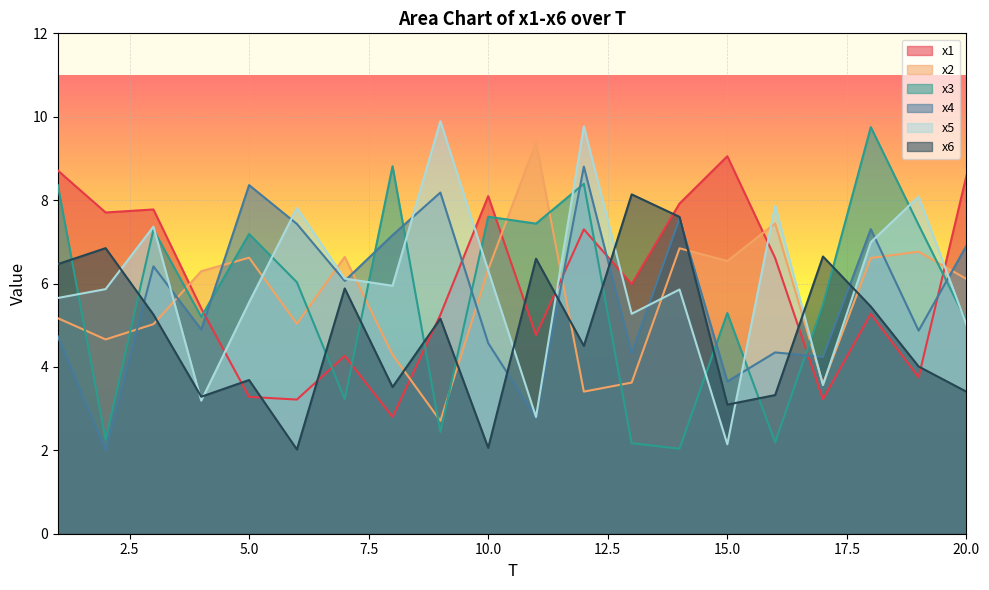

Which series has the largest range (max minus min)?

x5